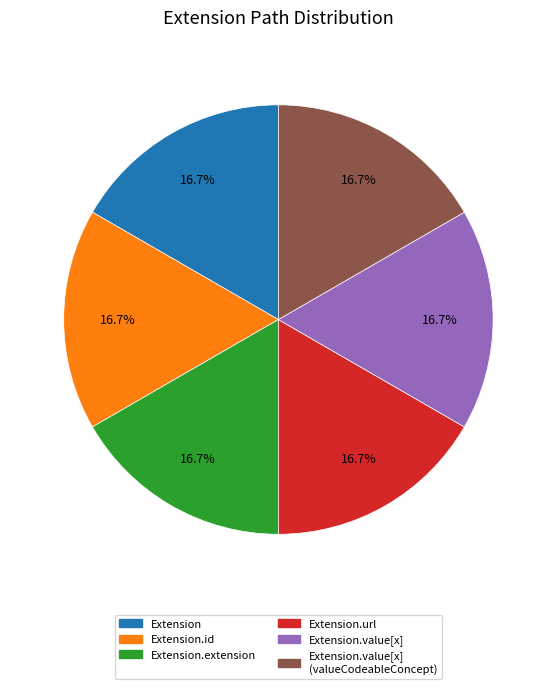

To the nearest percent, what is the difference between the largest and smallest slice percentages?

0%